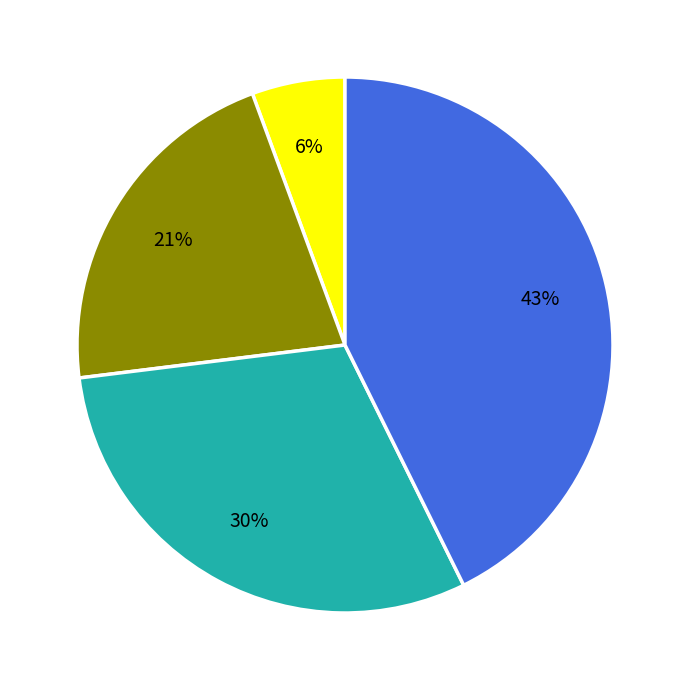

Is there any slice that represents more than half of the pie?

No